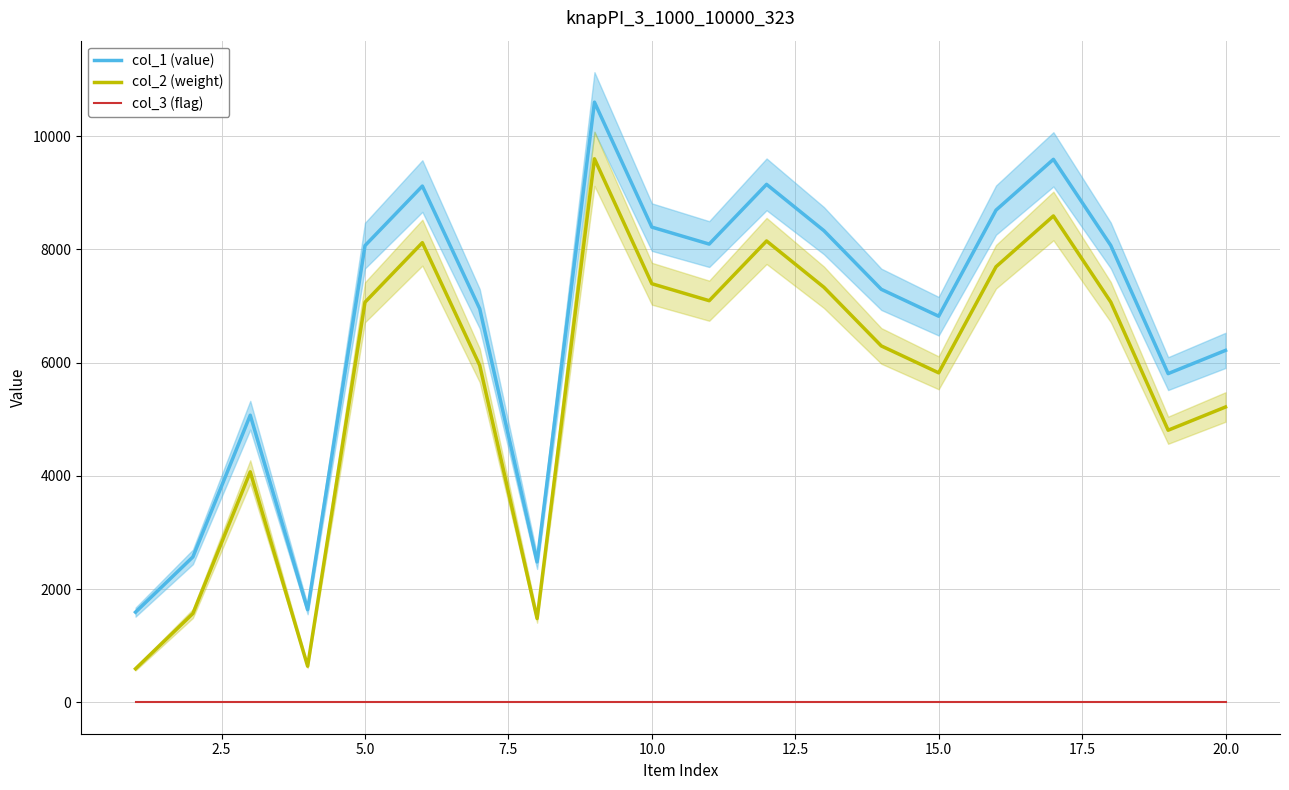

Reading left to right, extract all data points from this chart.

col_1 (value): 1592	2568	5071	1637	8067	9119	6951	2479	10601	8394	8094	9149	8331	7295	6820	8694	9591	8070	5806	6216
col_2 (weight): 592	1568	4071	637	7067	8119	5951	1479	9601	7394	7094	8149	7331	6295	5820	7694	8591	7070	4806	5216
col_3 (flag): 1	1	1	1	1	1	1	1	1	1	1	1	1	1	1	1	1	1	1	1